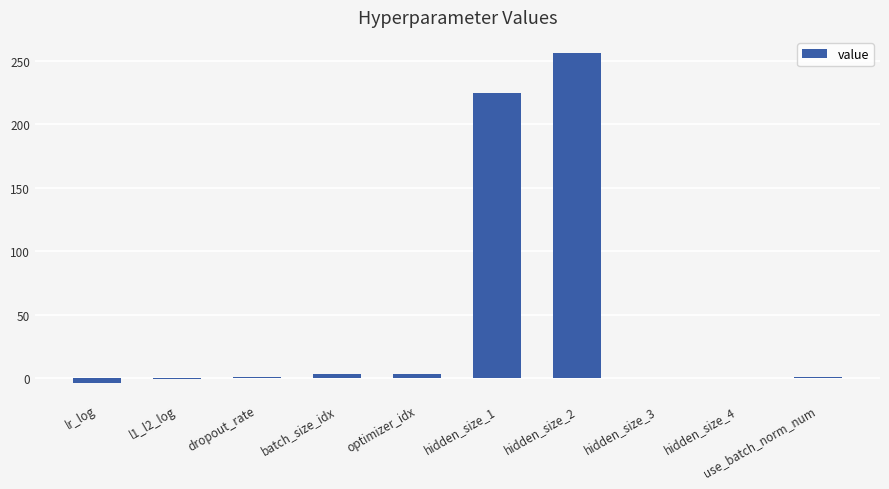

What is the sum of all values?

483.4